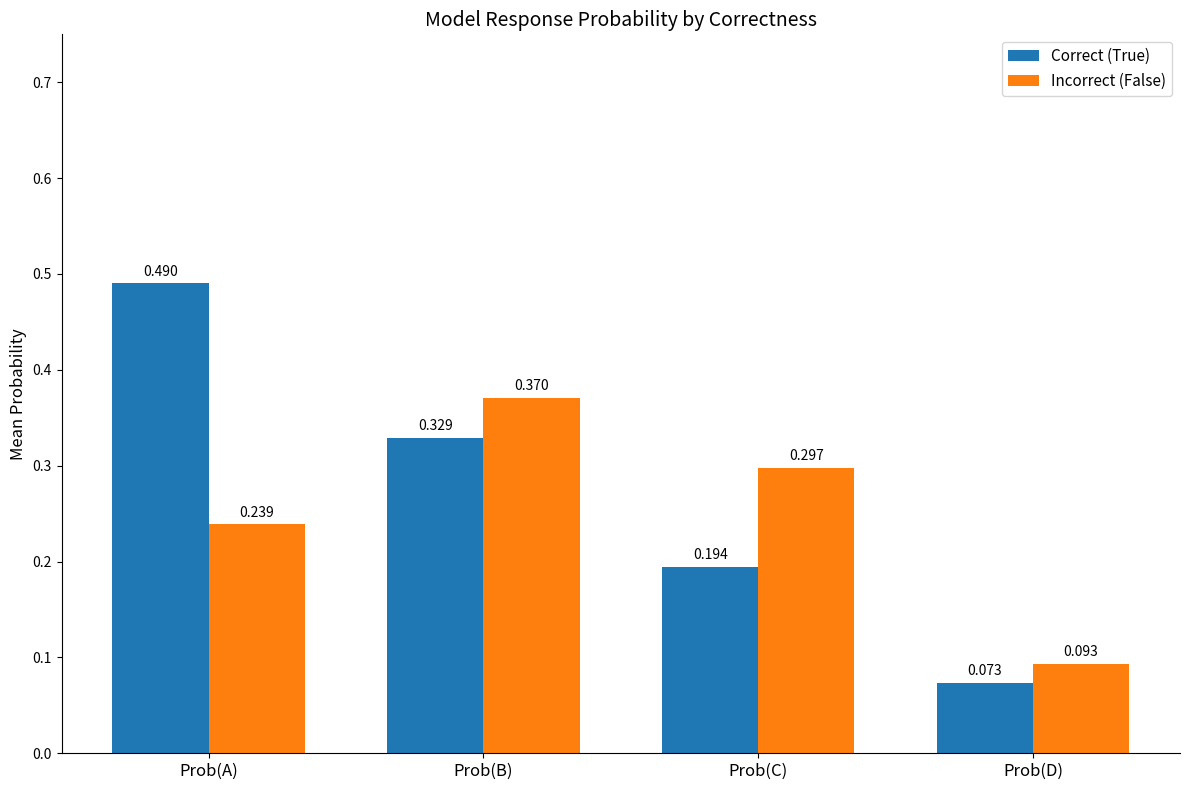

At Prob(C), list the series in order from largest to smallest.

Incorrect (False), Correct (True)